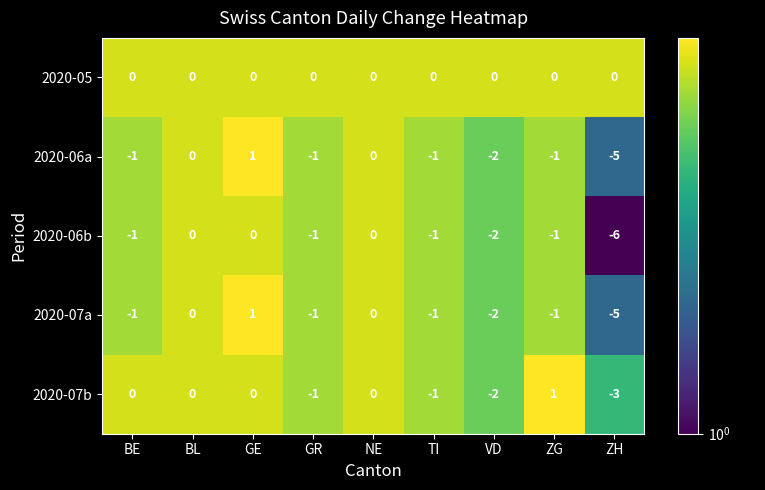

What is the minimum value shown in the chart?

-6